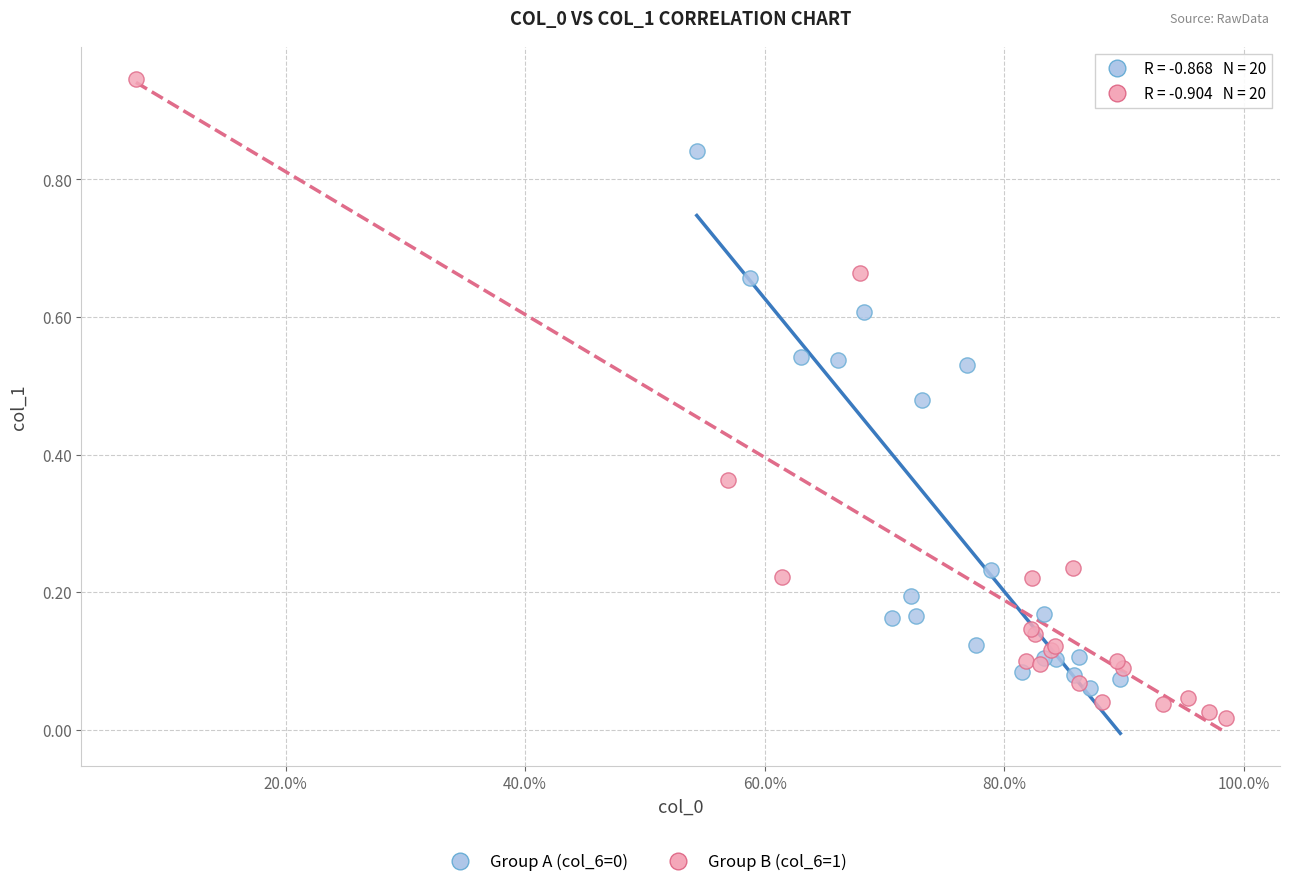

Which series has the largest Y range (max minus min)?

Group B (col_6=1)